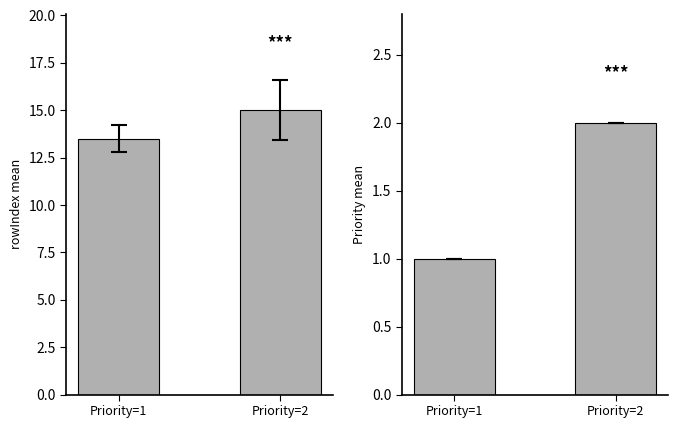

What is the greatest value displayed?

15.0